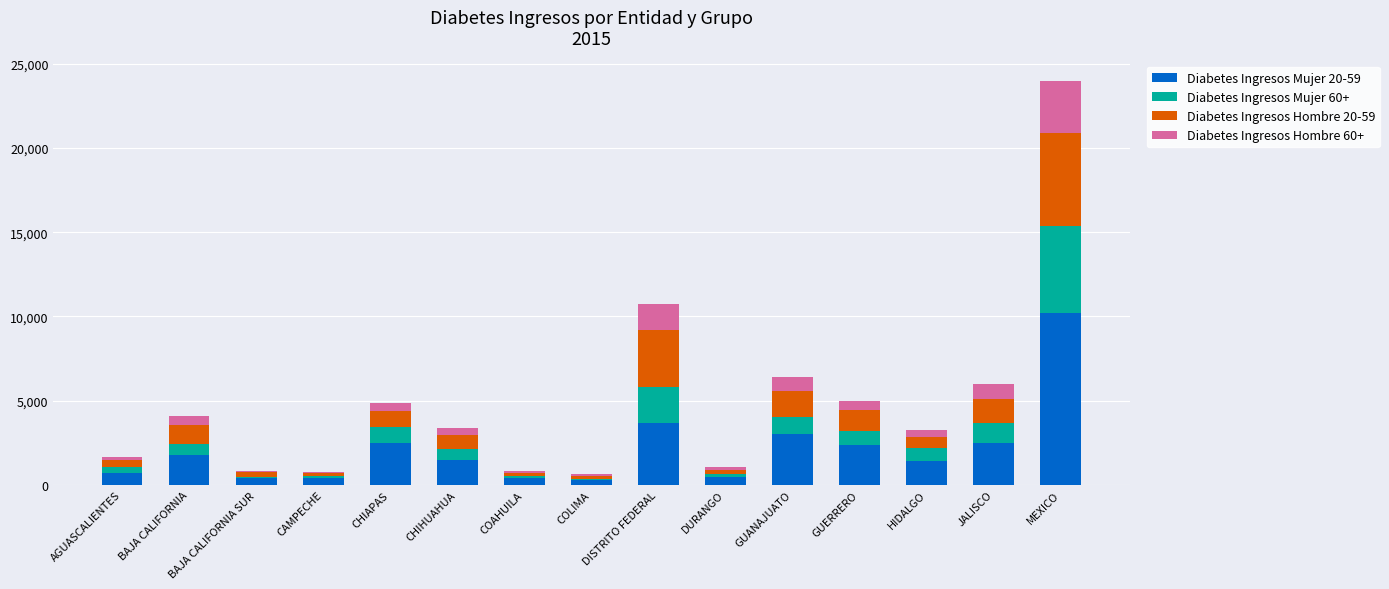

At which category is the sum across all series the highest?

MEXICO